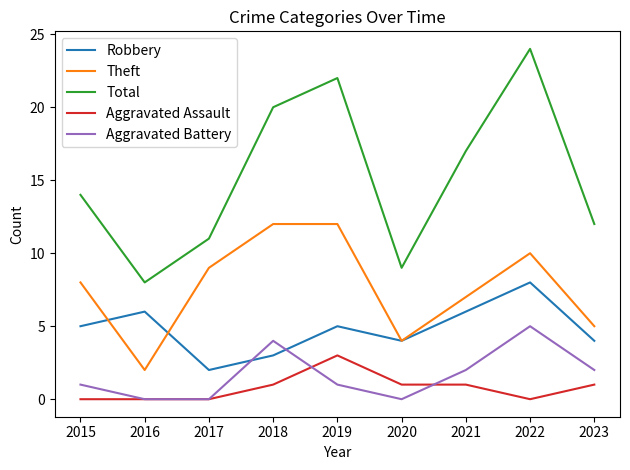

Where is Total nearest to the value 16?

2021